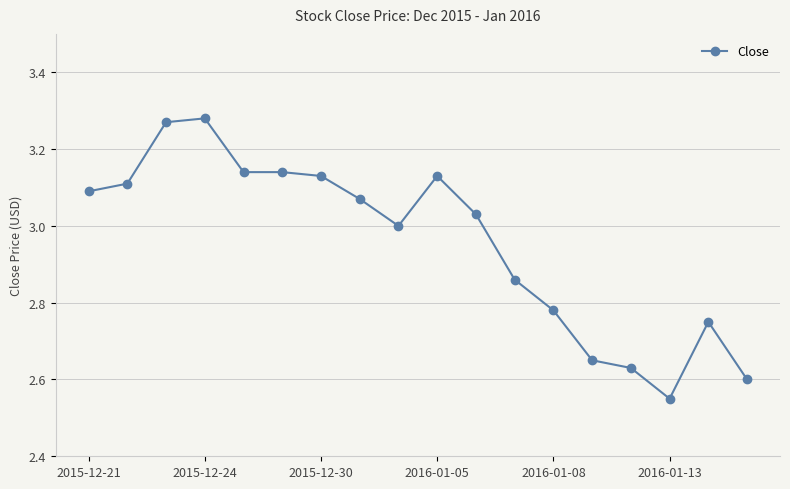

True or false: the data has more than 1 interior local peaks.

True